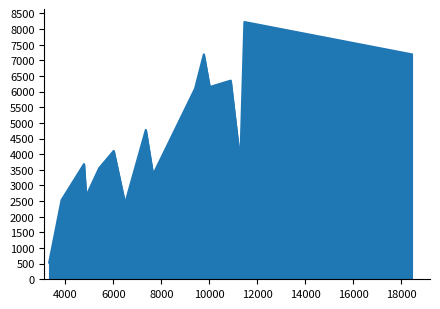

Does the chart have visible grid lines?

No